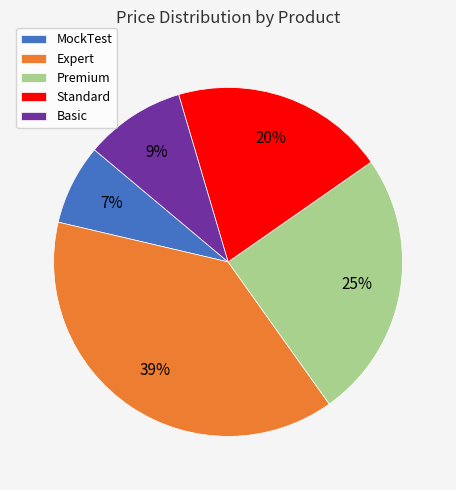

How many segments does this pie chart have?

5